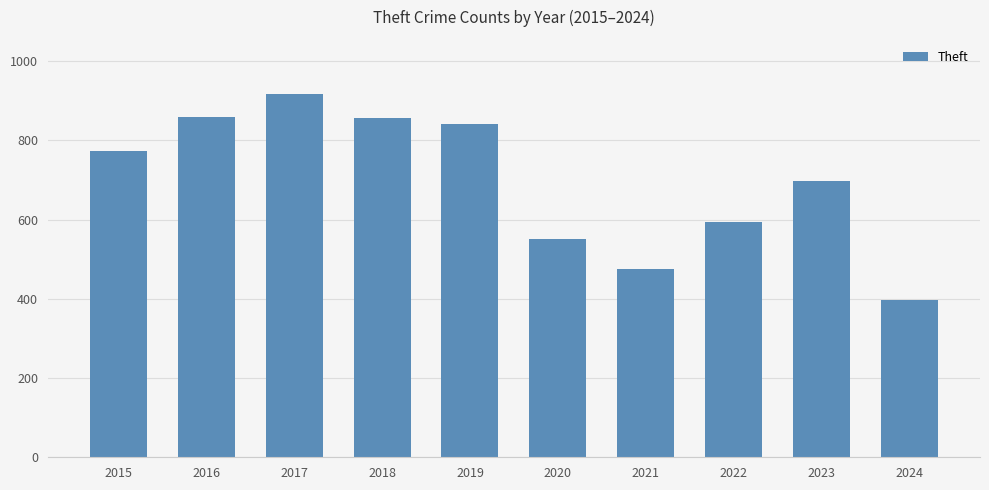

Which label corresponds to the largest value in the chart?

2017